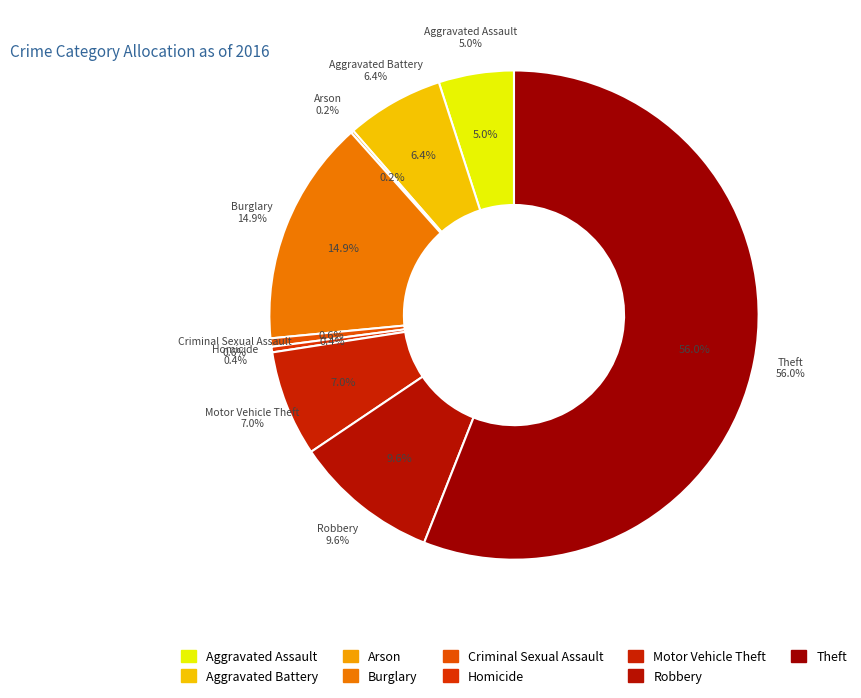

How many slices are in this pie chart?

9